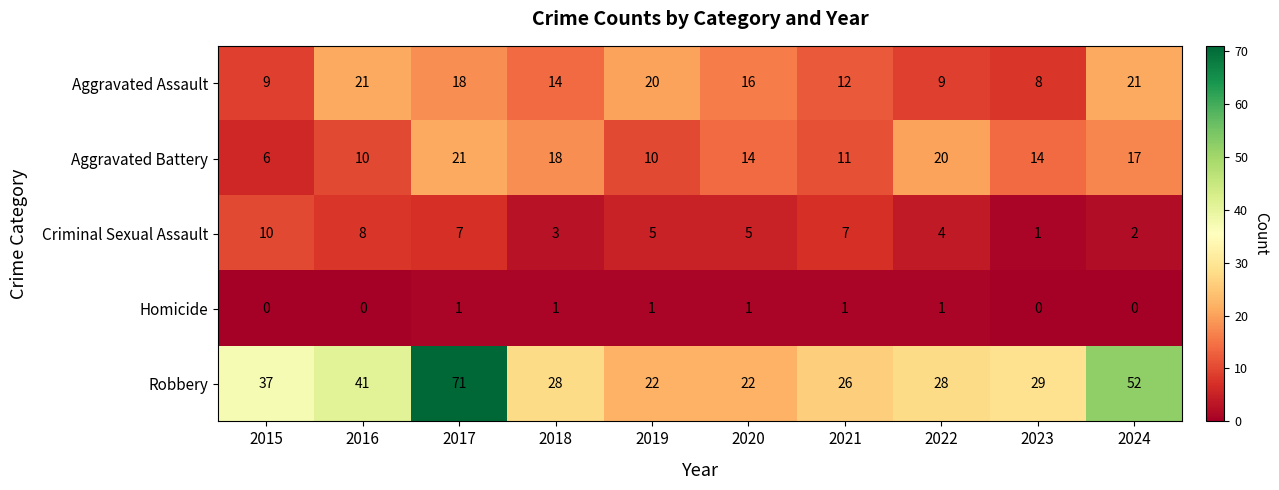

What is the total value across all series at 2015?

62